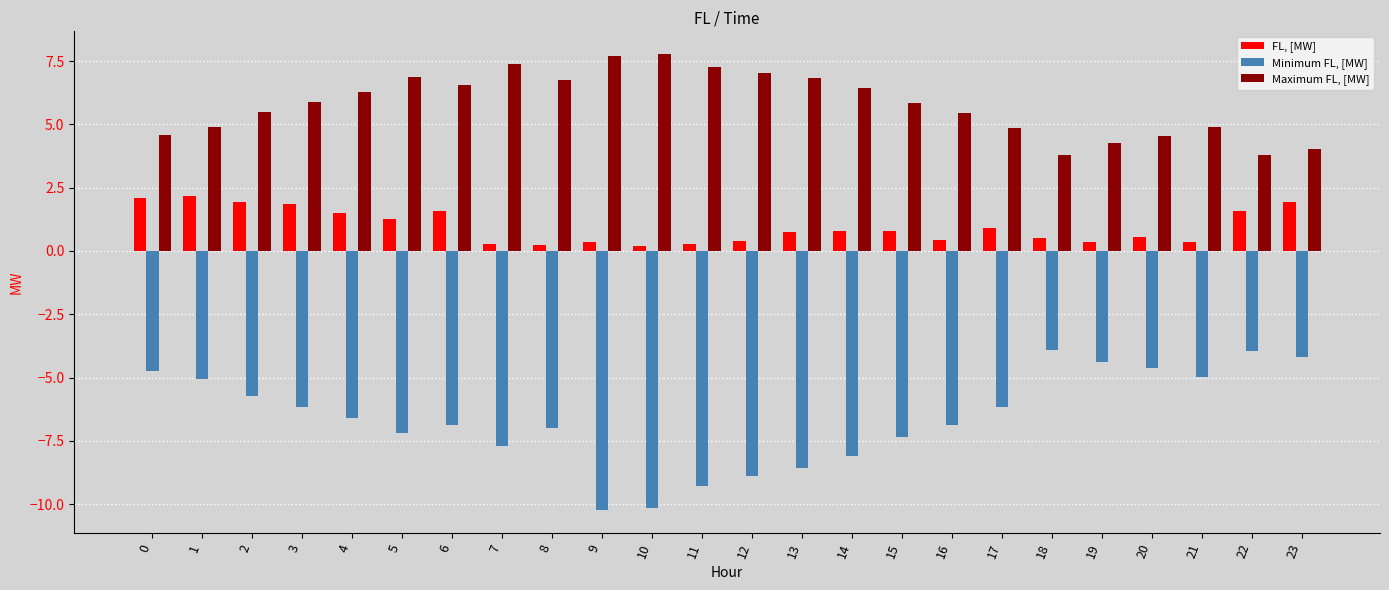

List the series in order of their peak value, lowest first.

Minimum FL, [MW], FL, [MW], Maximum FL, [MW]